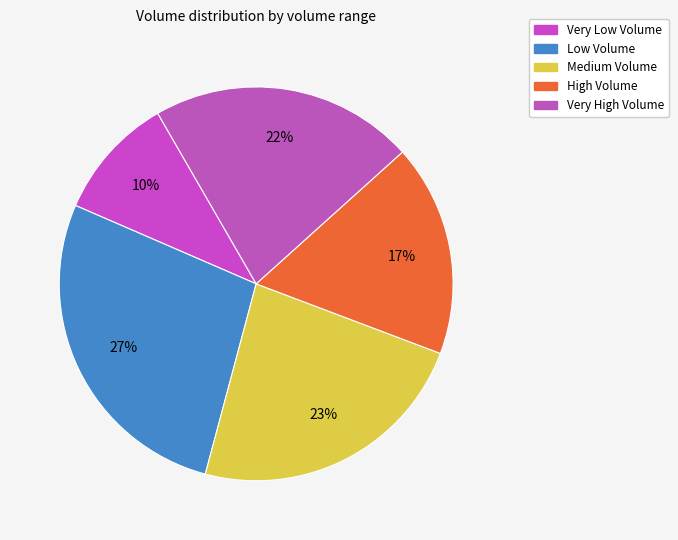

How many segments does this pie chart have?

5